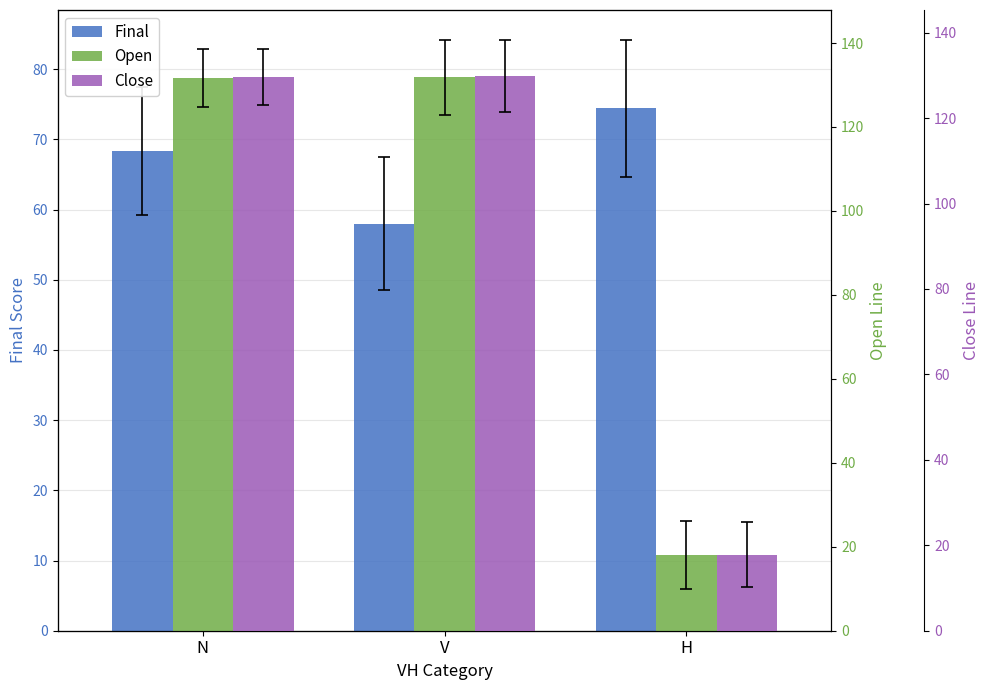

Reading right to left, transcribe all the data shown in this chart.

Final: H=74.5	V=58.0	N=68.4
Open: H=18.1	V=131.8	N=131.6
Close: H=17.8	V=129.9	N=129.6